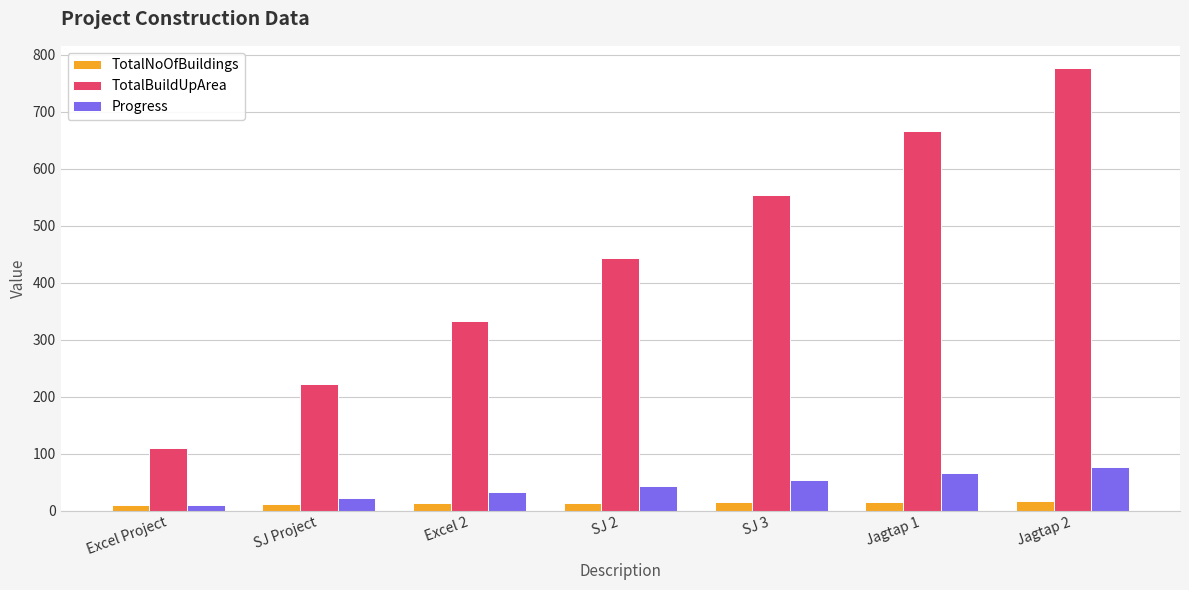

The value of Progress at SJ 3 is 95. True or false?

False